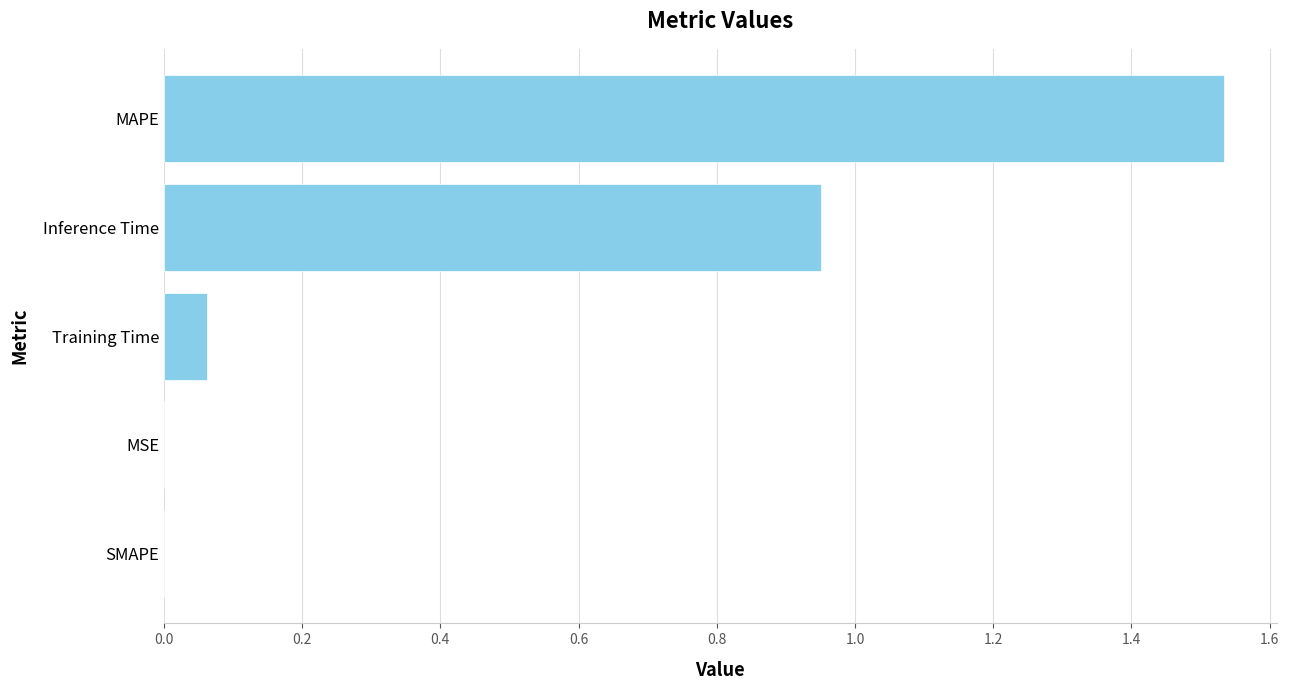

Is it true that the value at MSE is 0.0?

True